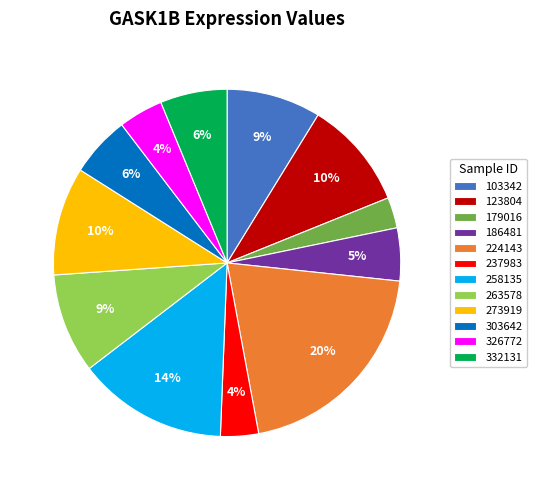

Is there a majority slice in this chart?

No